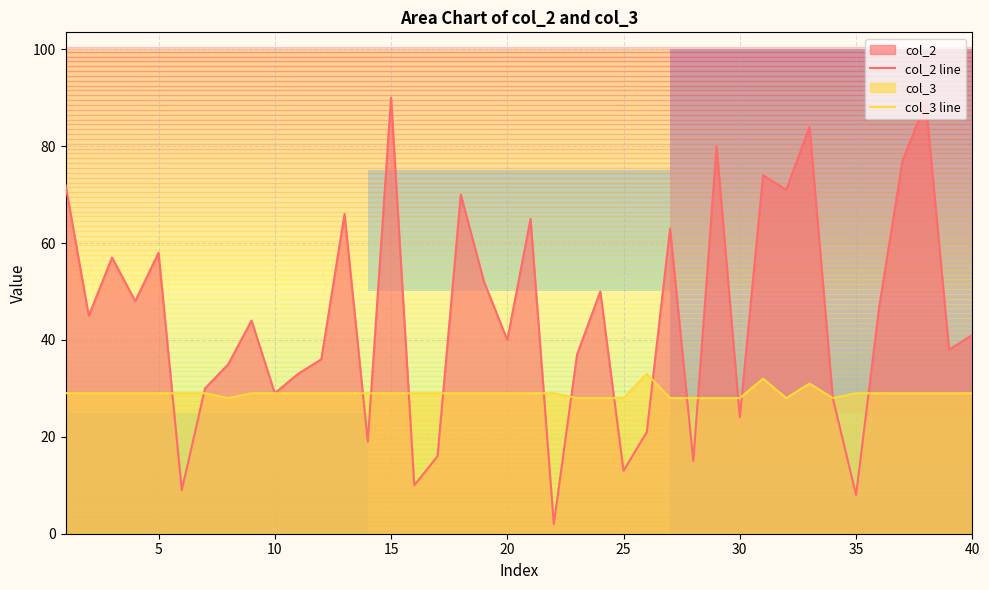

Which category has the highest value across all series?

15